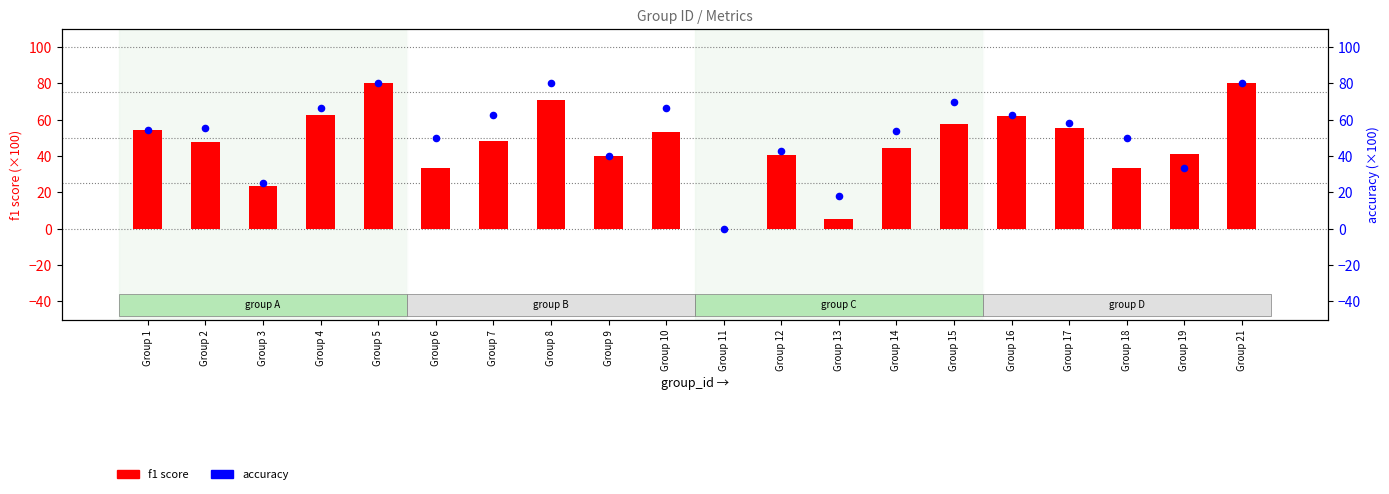

What is the total value across all series at Group 14?

98.1